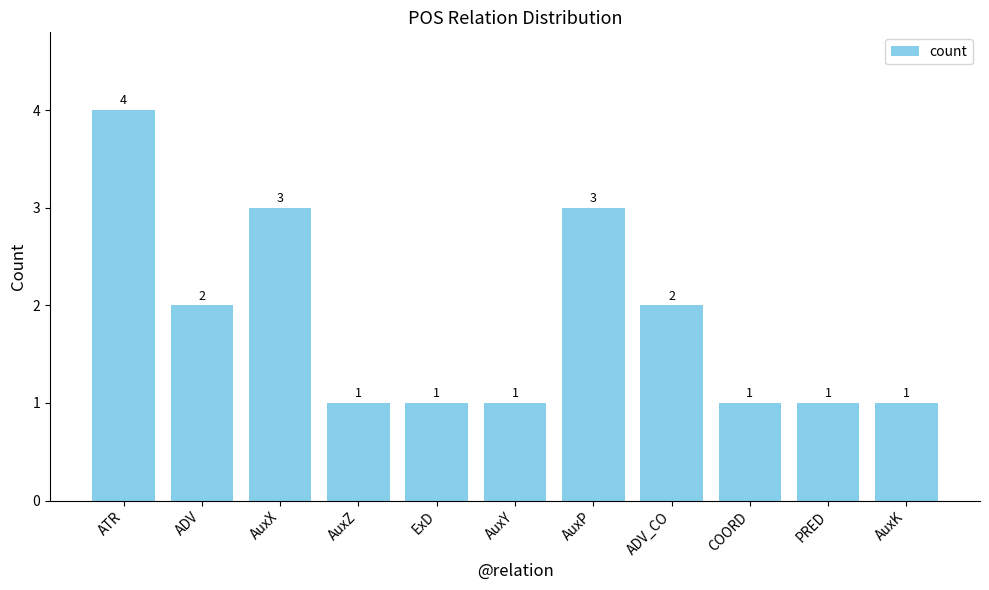

What is the label of the 6th bar from the left?

AuxY